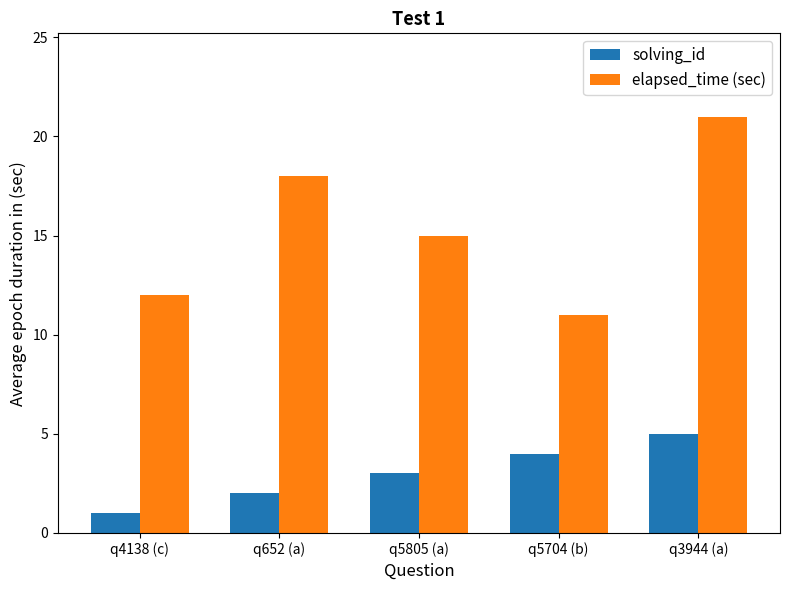

What is the difference between the solving_id values at q4138 (c) and q5704 (b)?

3